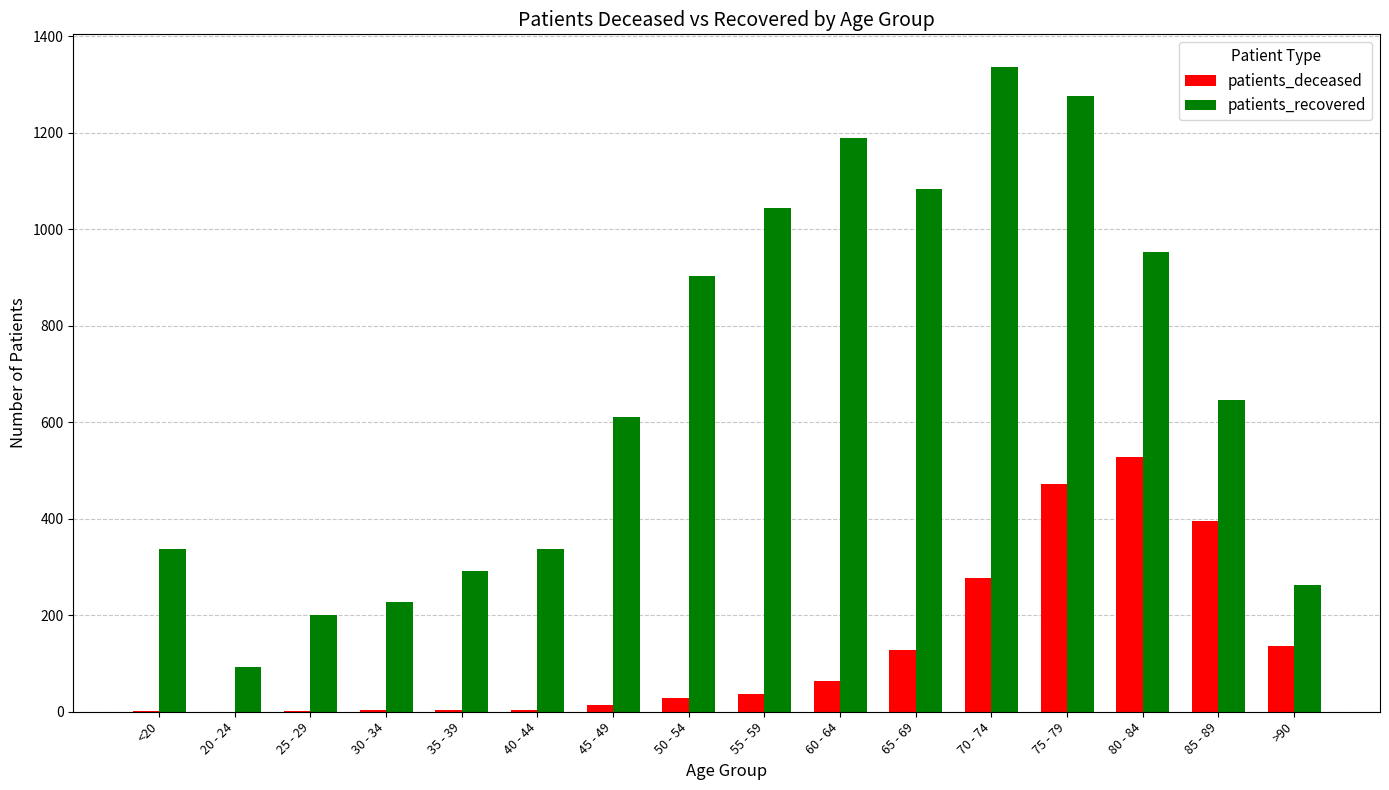

Which series has the largest total across all categories?

patients_recovered